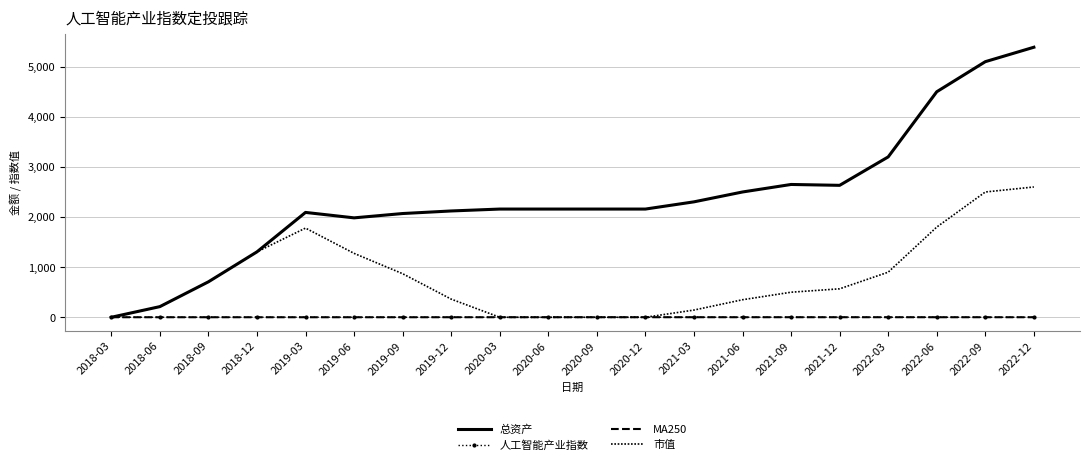

At how many categories does at least one series exceed 923?

17